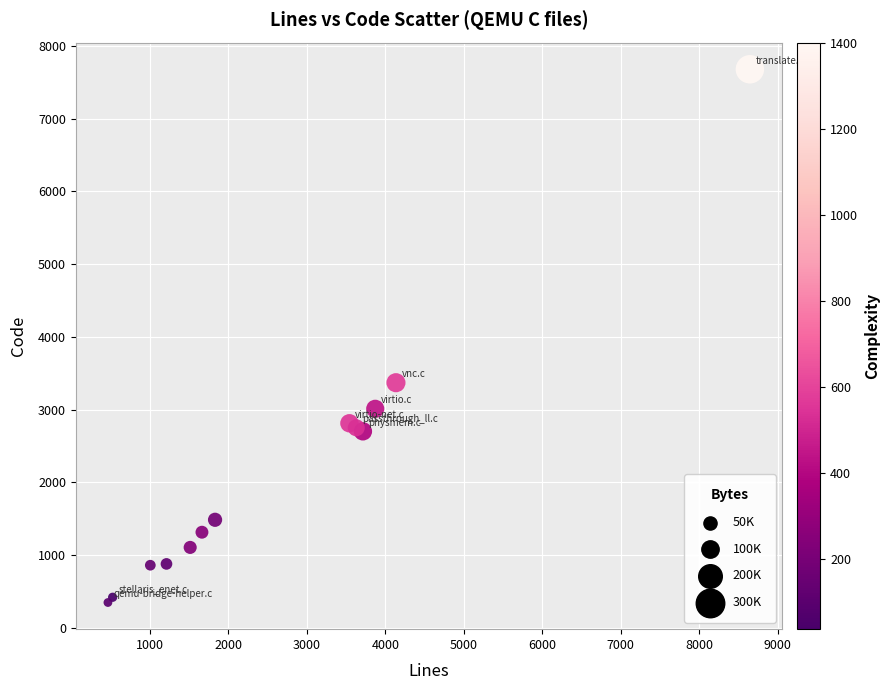

What Y value in the scatter plot is closest to 4013?

3369